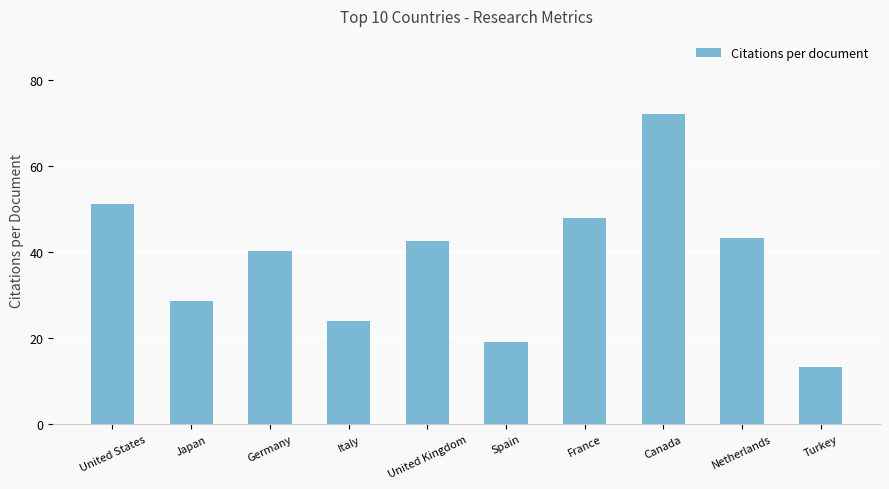

Are the bars horizontal?

No